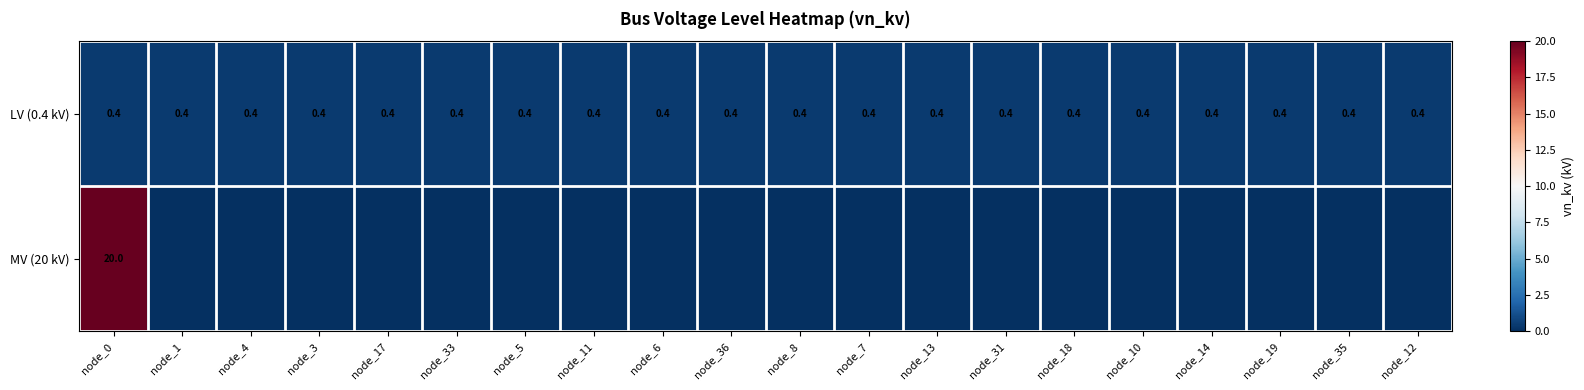

Is it true that LV (0.4 kV) equals 0.4 at node_31?

True